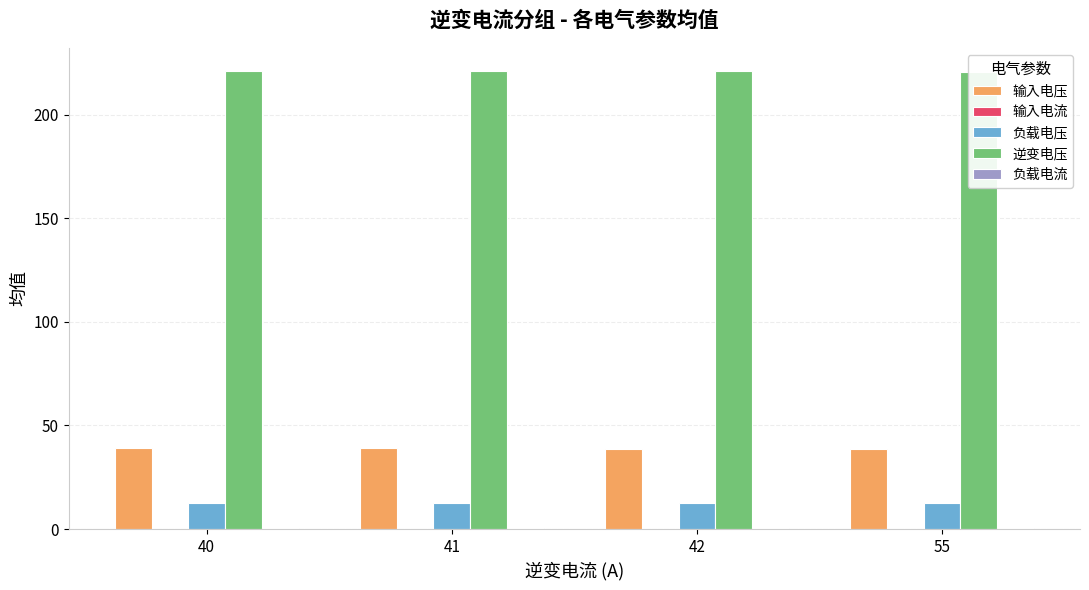

How many 逆变电压 values are between 221 and 222?

3